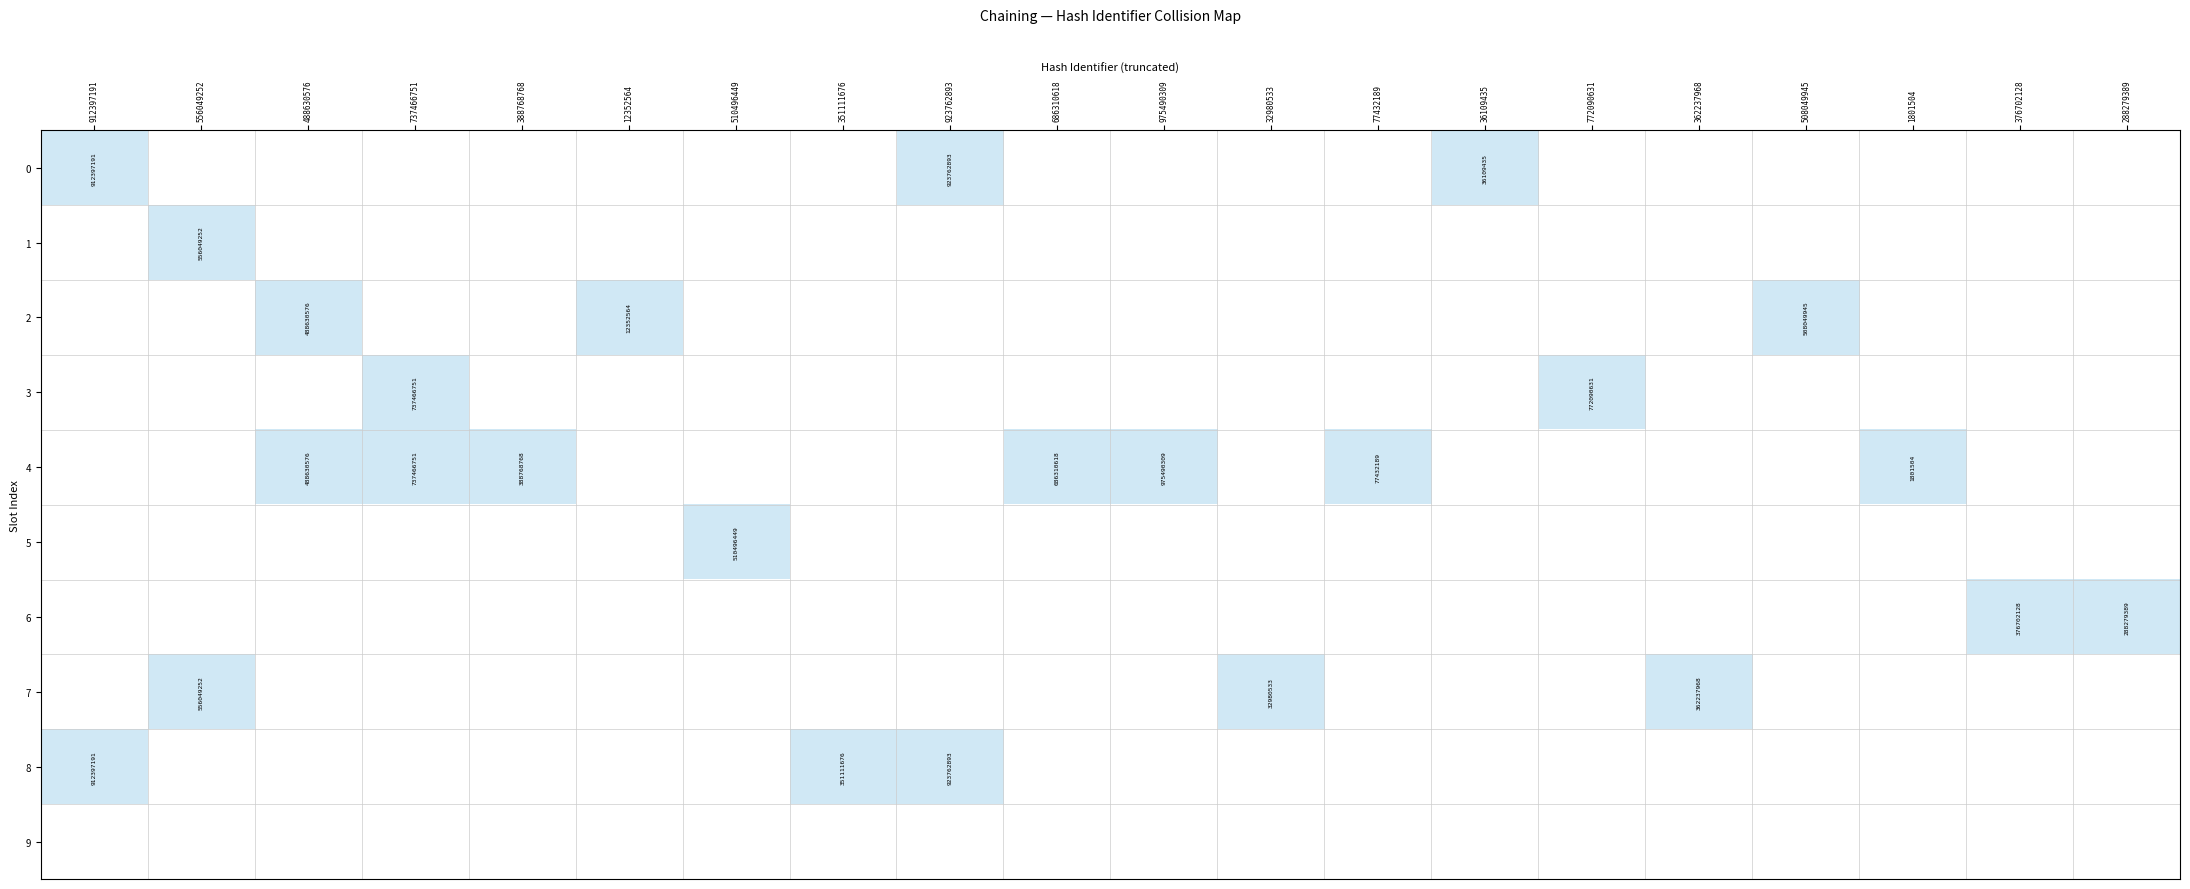

What is the difference between the maximum and second lowest values in the 2 series?

1